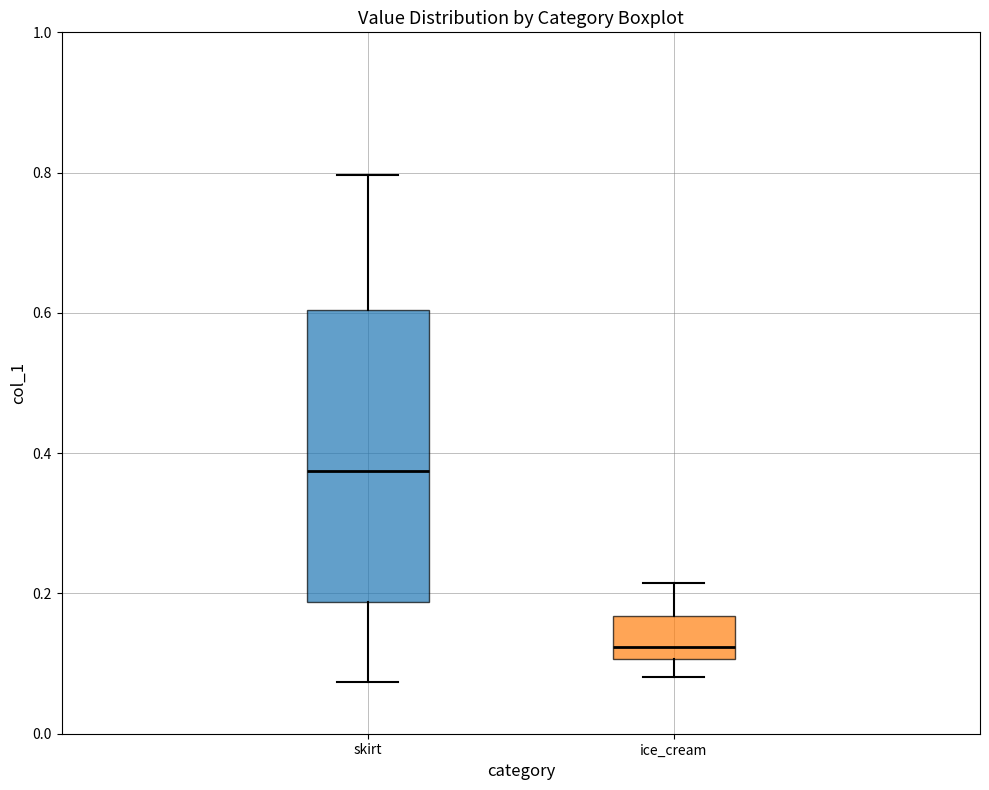

Reading left to right, read every box against the y-axis: the position of its median line, the range the box covers, and the ends of its whiskers. The values are not printed on the chart, so give them approximately, as read against the axis.

skirt: median 0.38, box 0.18 to 0.60, whiskers 0.08 to 0.80
ice_cream: median 0.12, box 0.10 to 0.16, whiskers 0.08 to 0.22